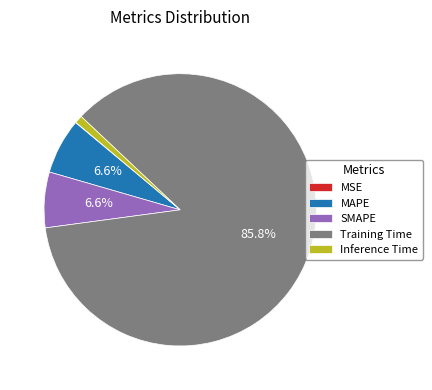

What is the majority slice?

Training Time